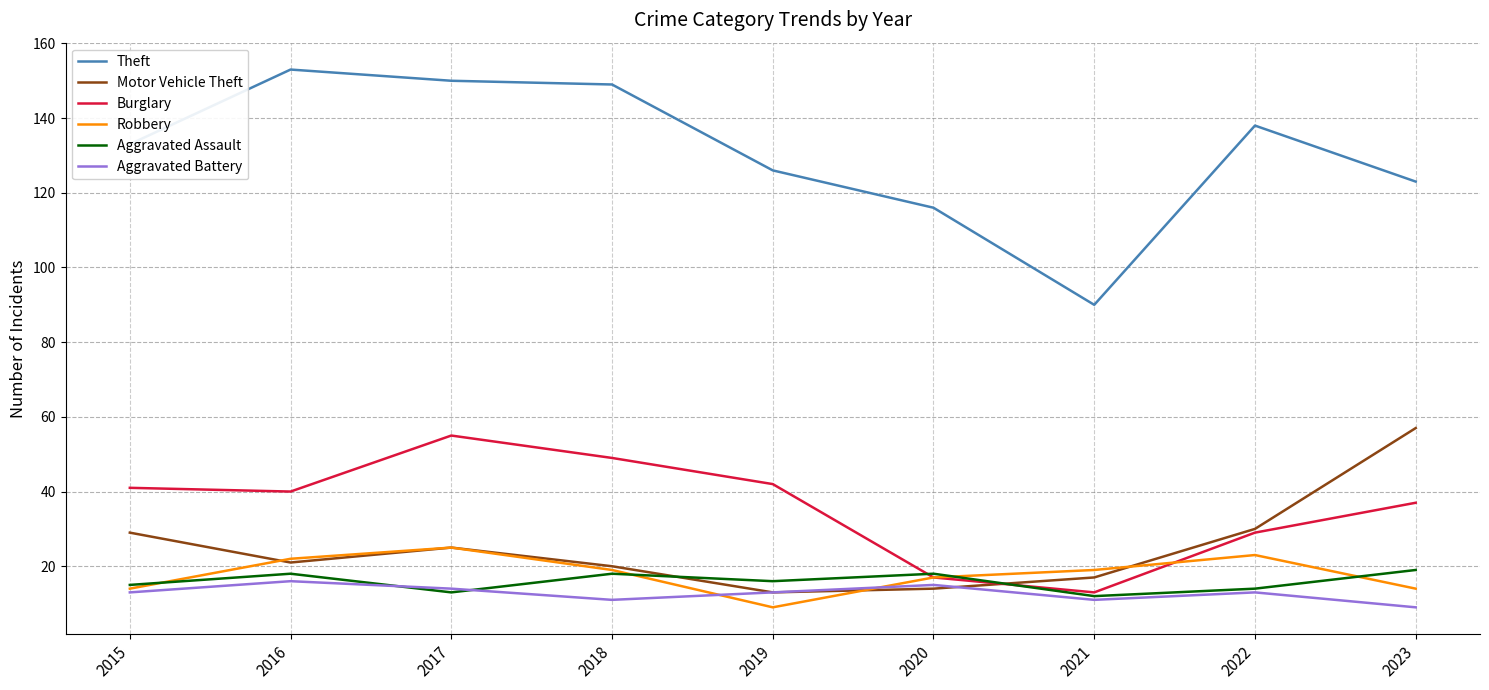

True or false: Theft and Aggravated Battery cross at least once.

False